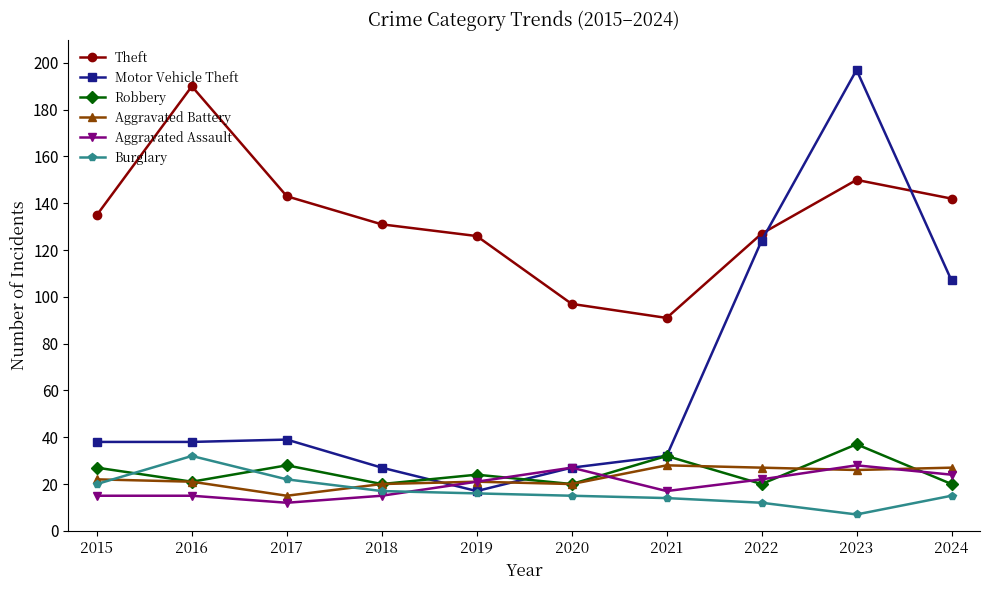

Between which two adjacent categories do Robbery and Motor Vehicle Theft first intersect?

2018 and 2019